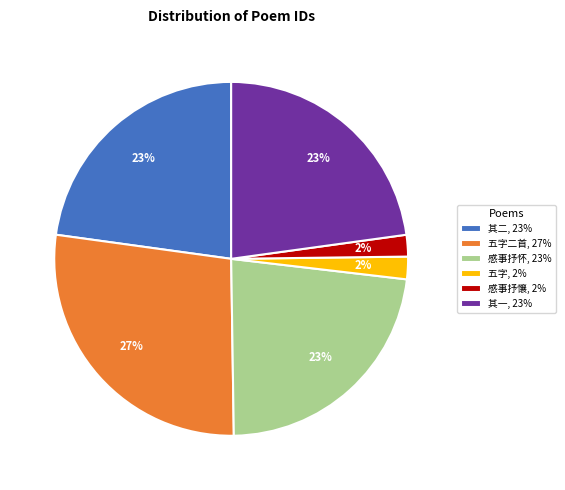

To the nearest percent, what percentage of the pie is 感事抒怀, 23%?

23%